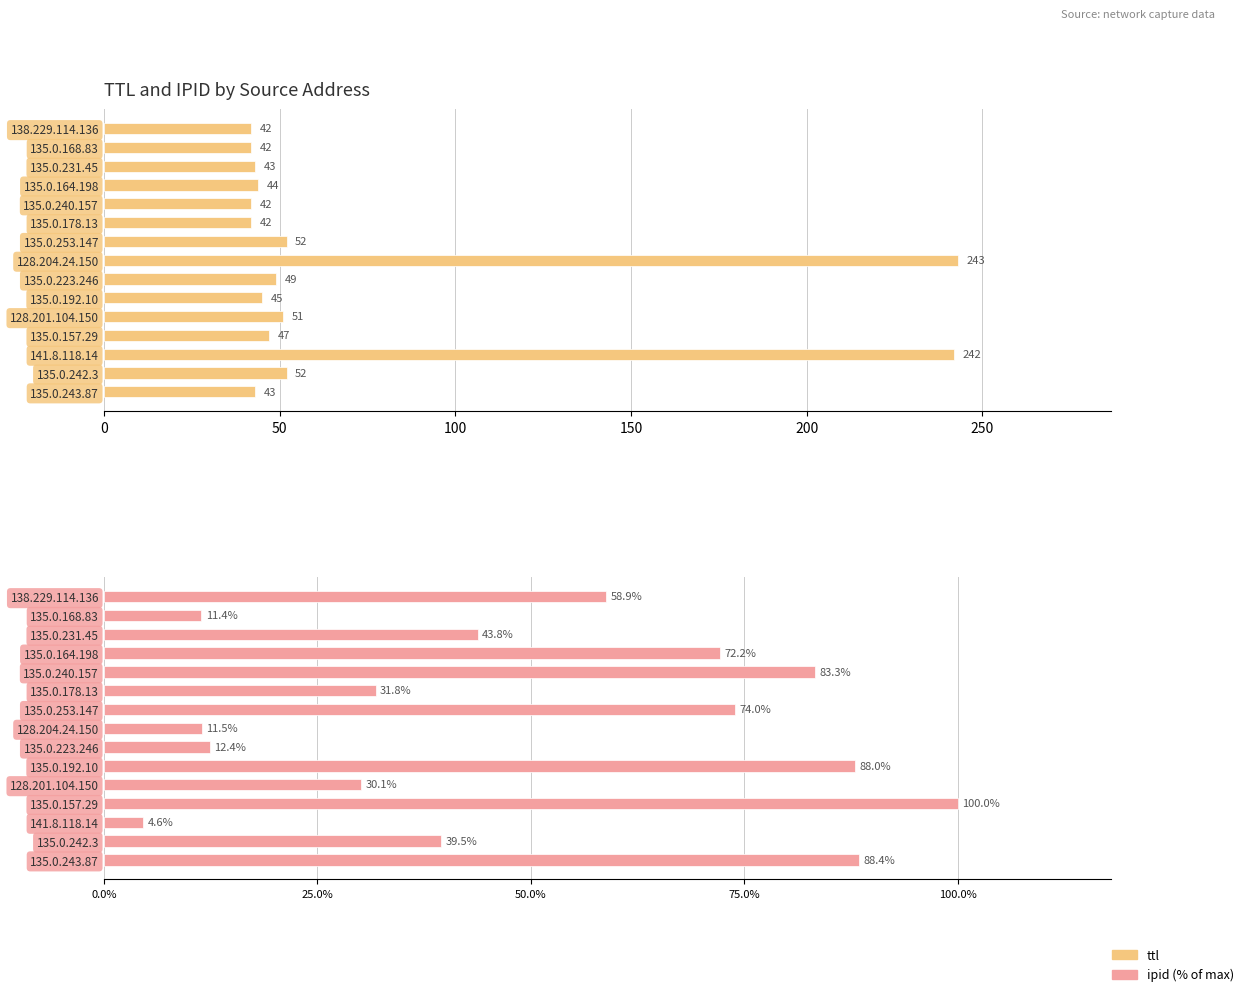

At how many categories does at least one series exceed 155?

2